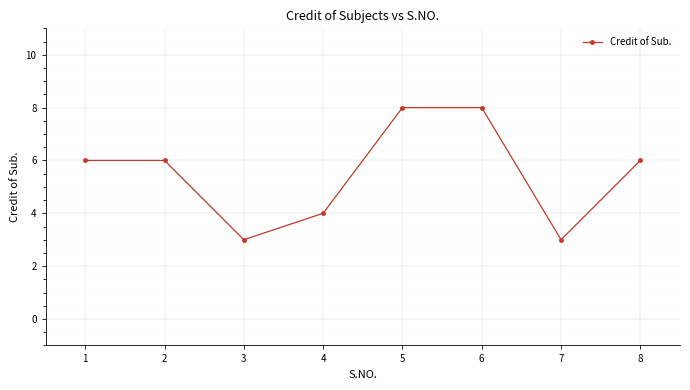

What is the minimum value shown in the chart?

3